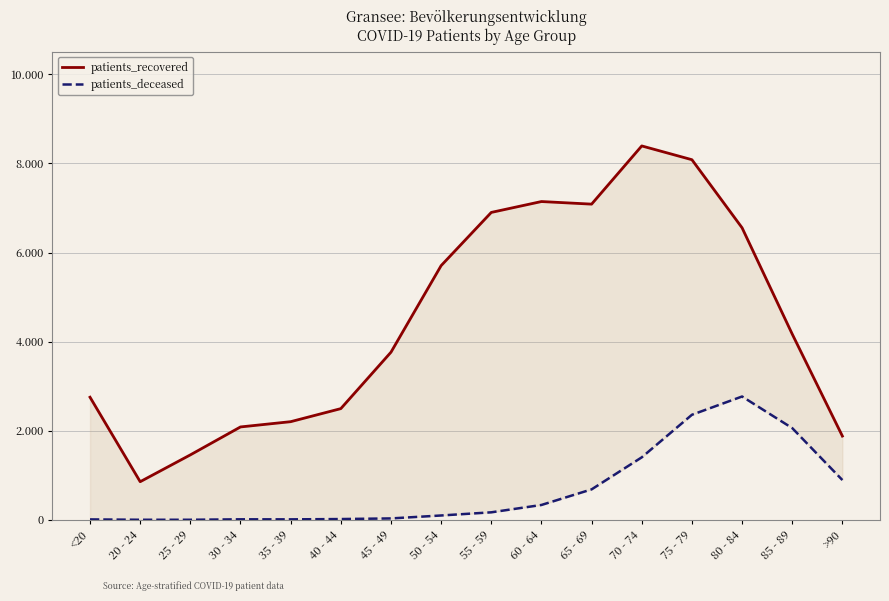

At which label does patients_deceased reach its peak?

80 - 84